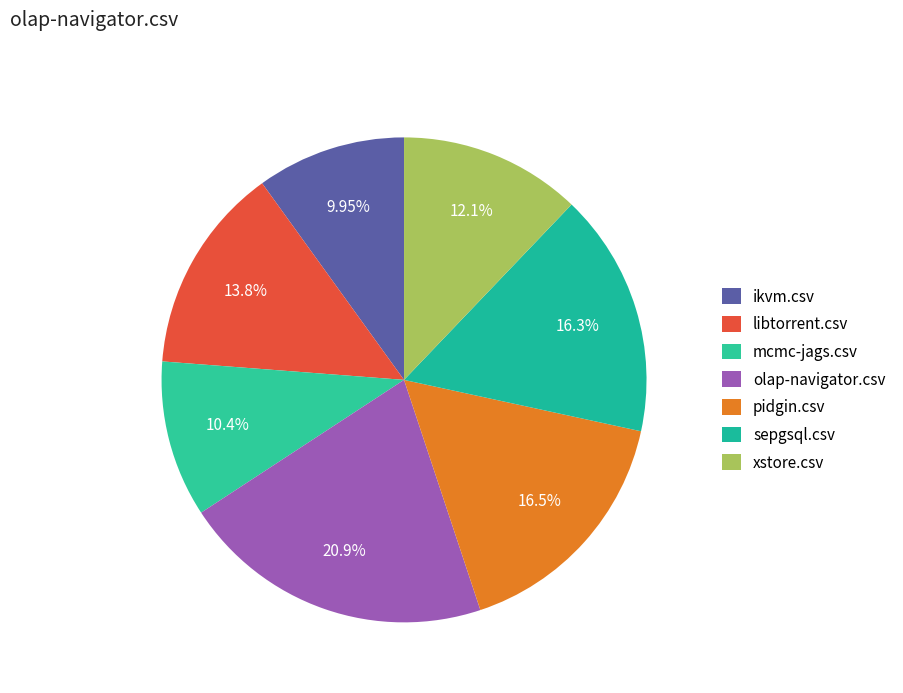

Count the number of slices in the pie.

7